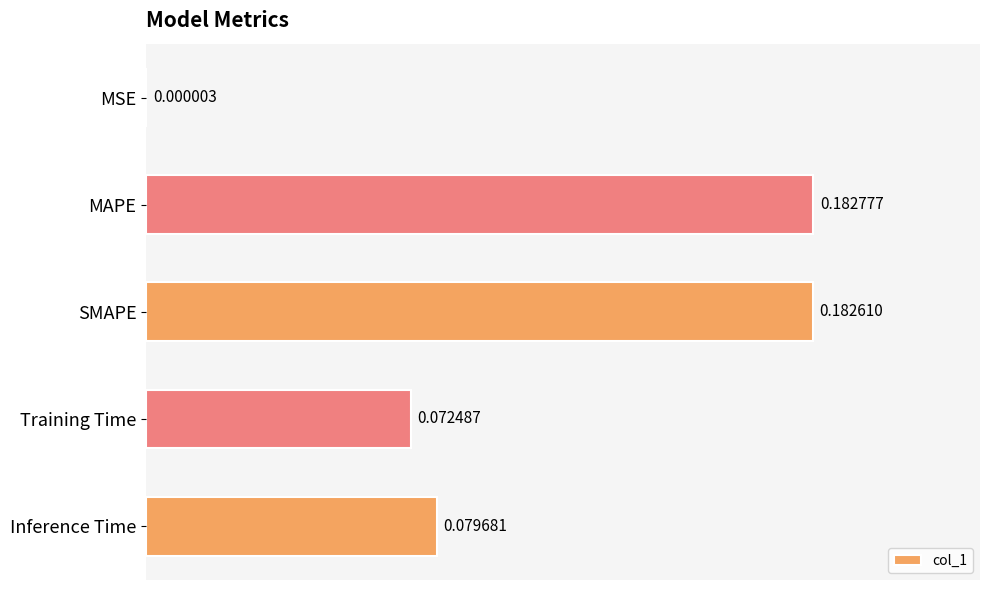

What is the sum of all values?

0.5